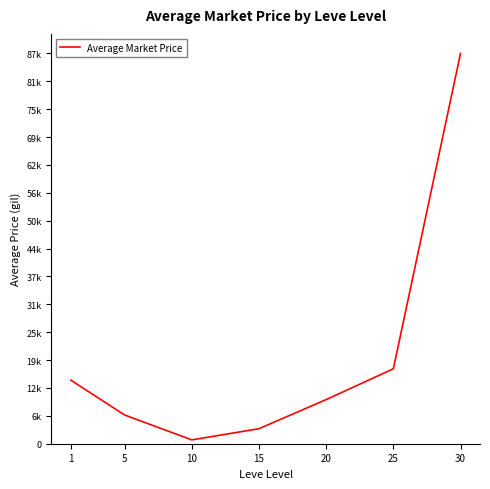

What is the value of the 4th point from the left?

3366.3